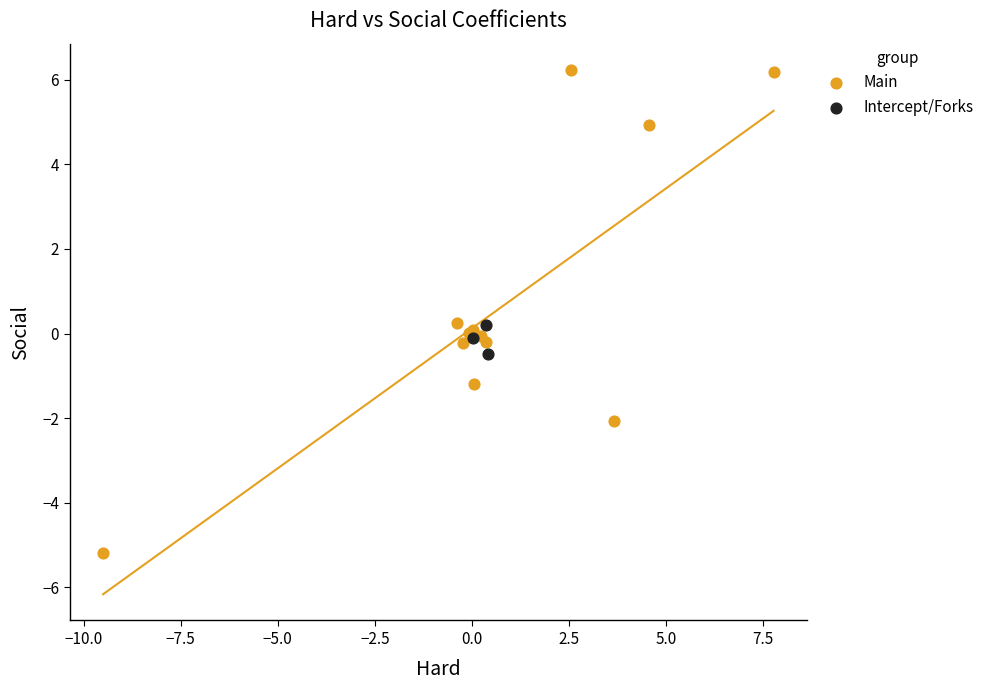

Which series contains the lowest Y value?

Main